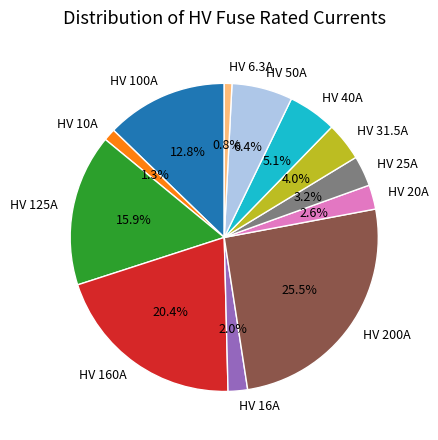

Which has a higher value, HV 25A or HV 50A?

HV 50A